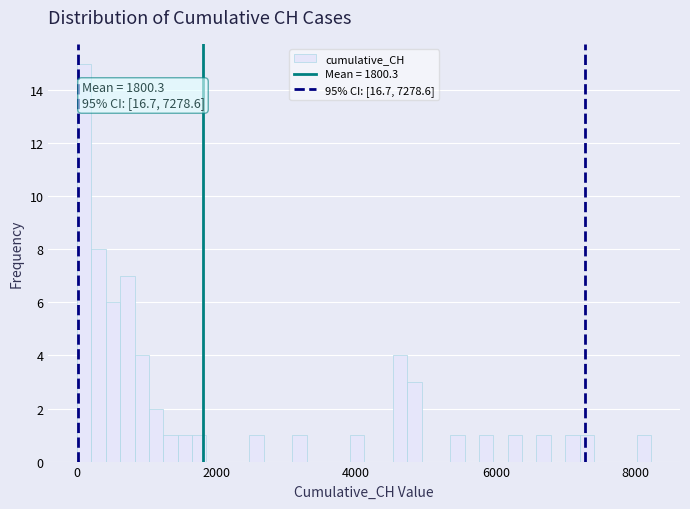

Read against the x-axis, roughly where is the centre of the tallest bar?

200